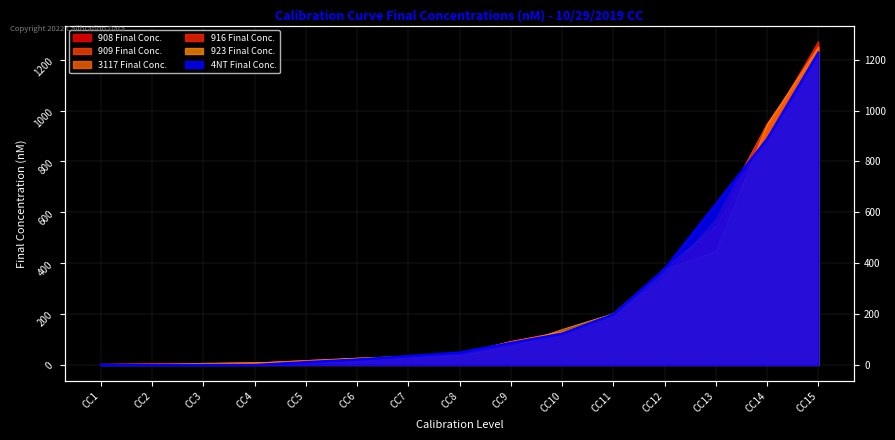

True or false: 3117 Final Conc. has a value of 43.1 at CC6.

False